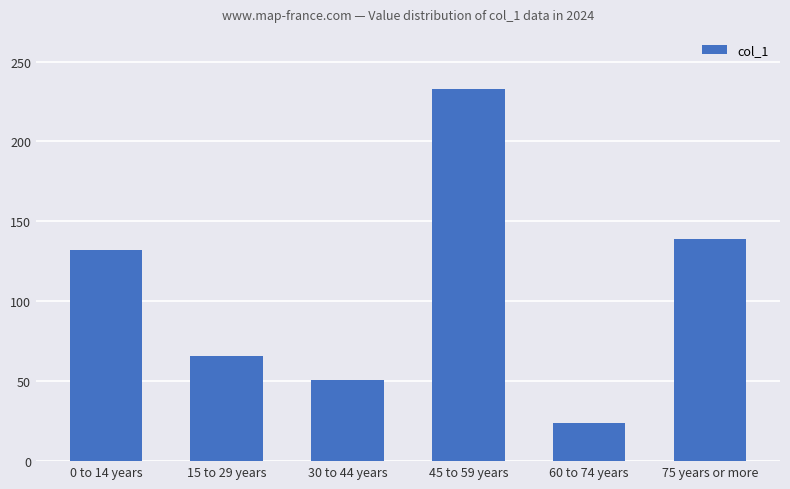

Reading left to right, transcribe all the data shown in this chart.

0 to 14 years=132	15 to 29 years=66	30 to 44 years=51	45 to 59 years=233	60 to 74 years=24	75 years or more=139